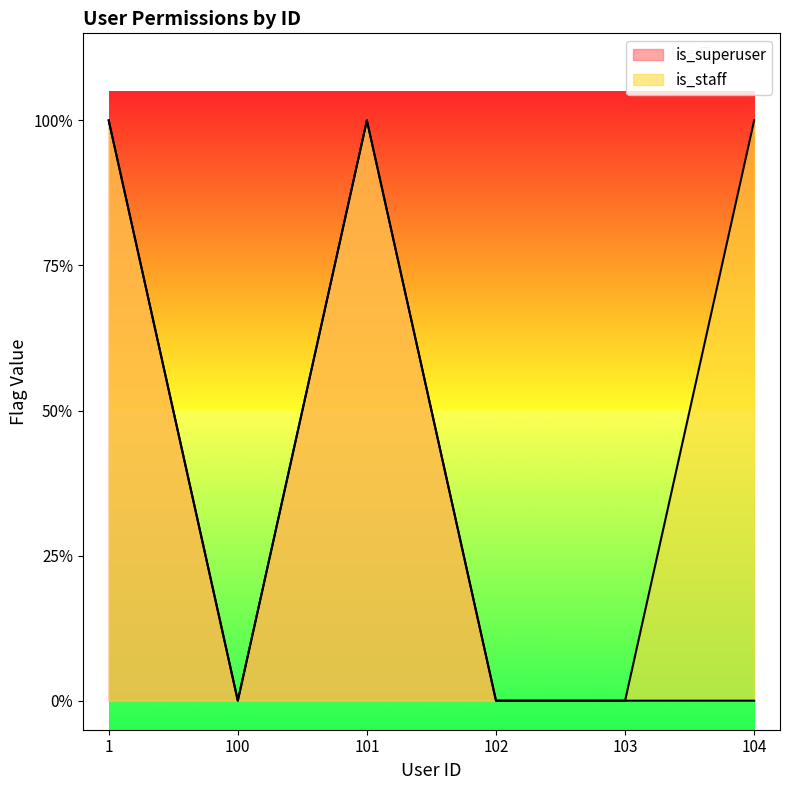

What is the sum of the is_superuser values at 101 and 1?

2